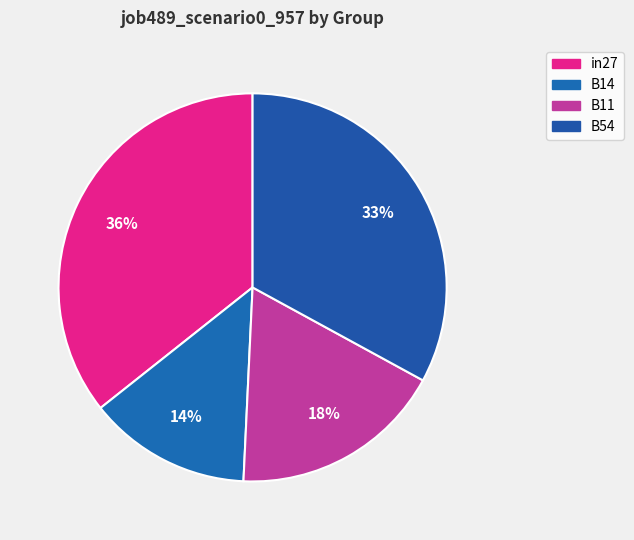

How many slices are in this pie chart?

4